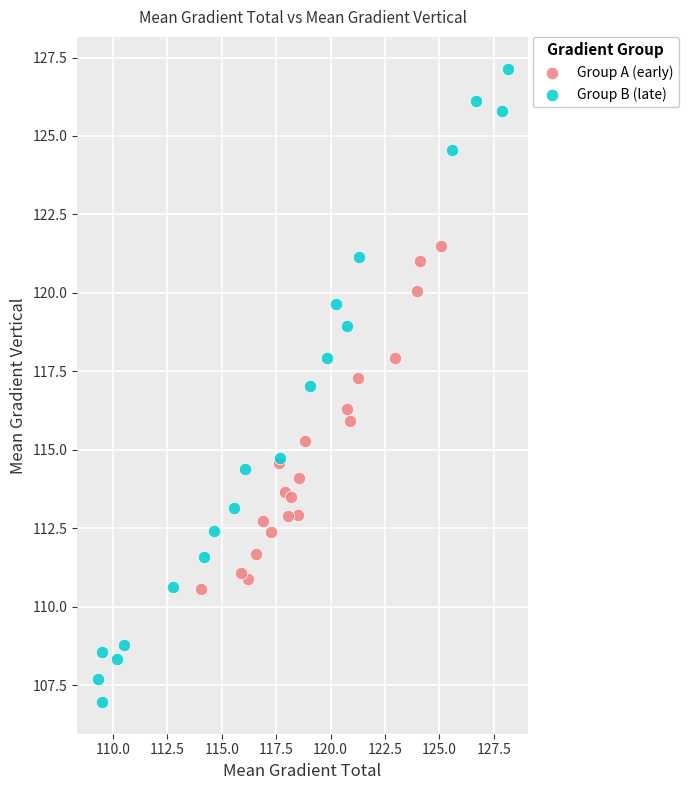

Which series reaches the maximum Y coordinate?

Group B (late)